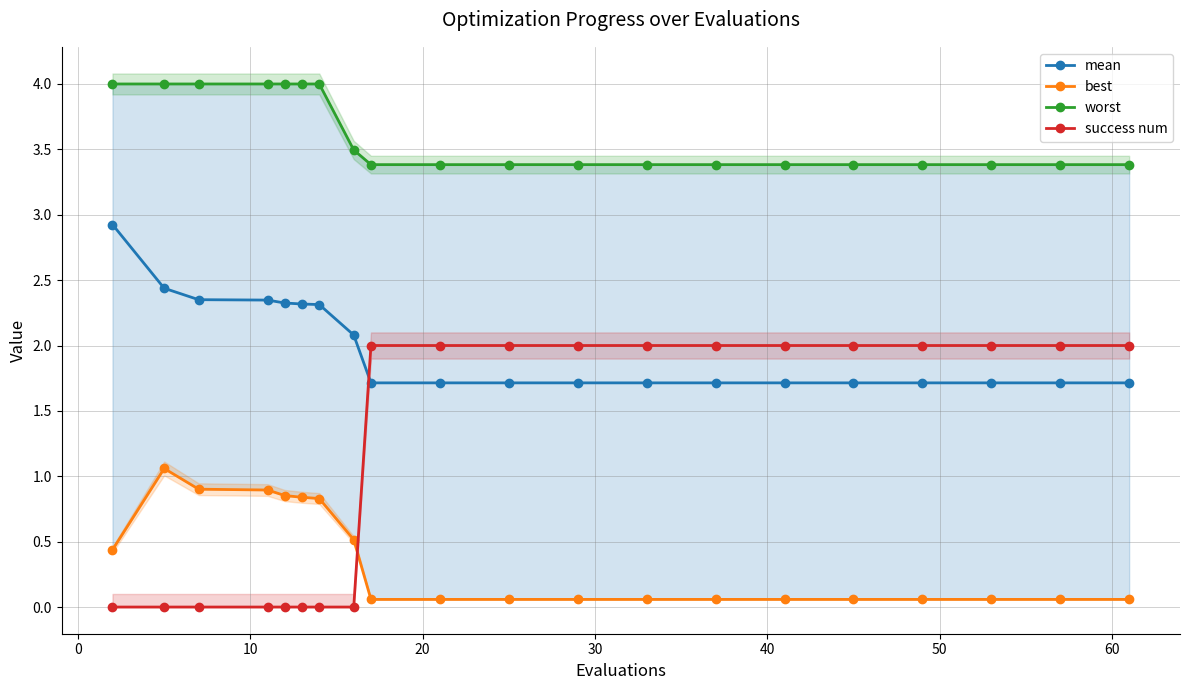

True or false: worst and success num cross at least once.

False